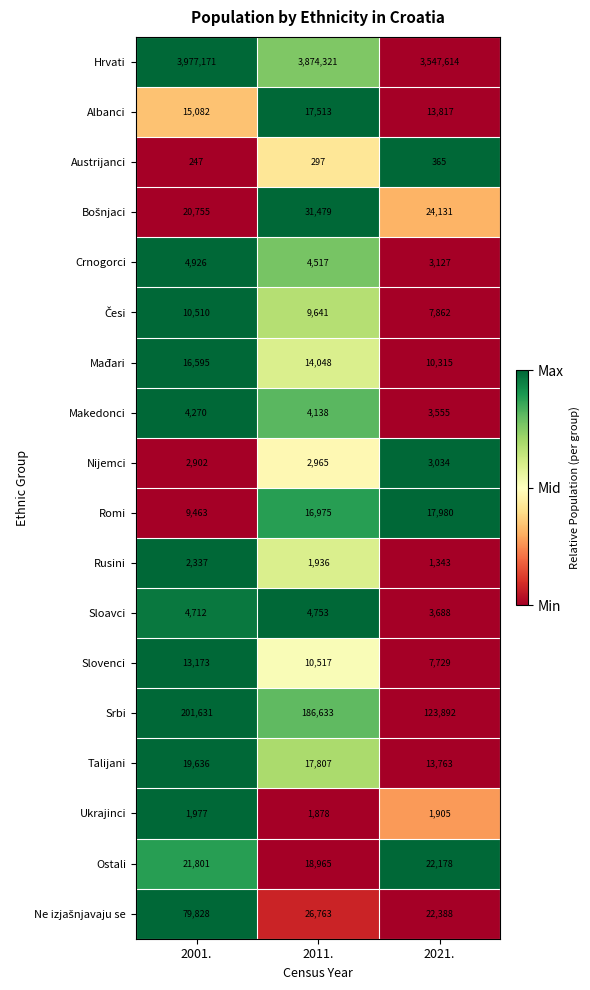

How many values in the Ostali series are below 21801?

1